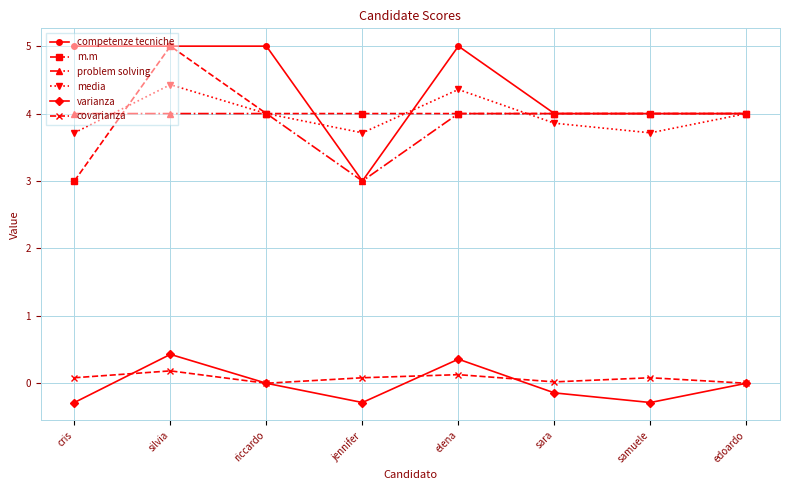

Does the chart display data point markers on the line(s)?

Yes